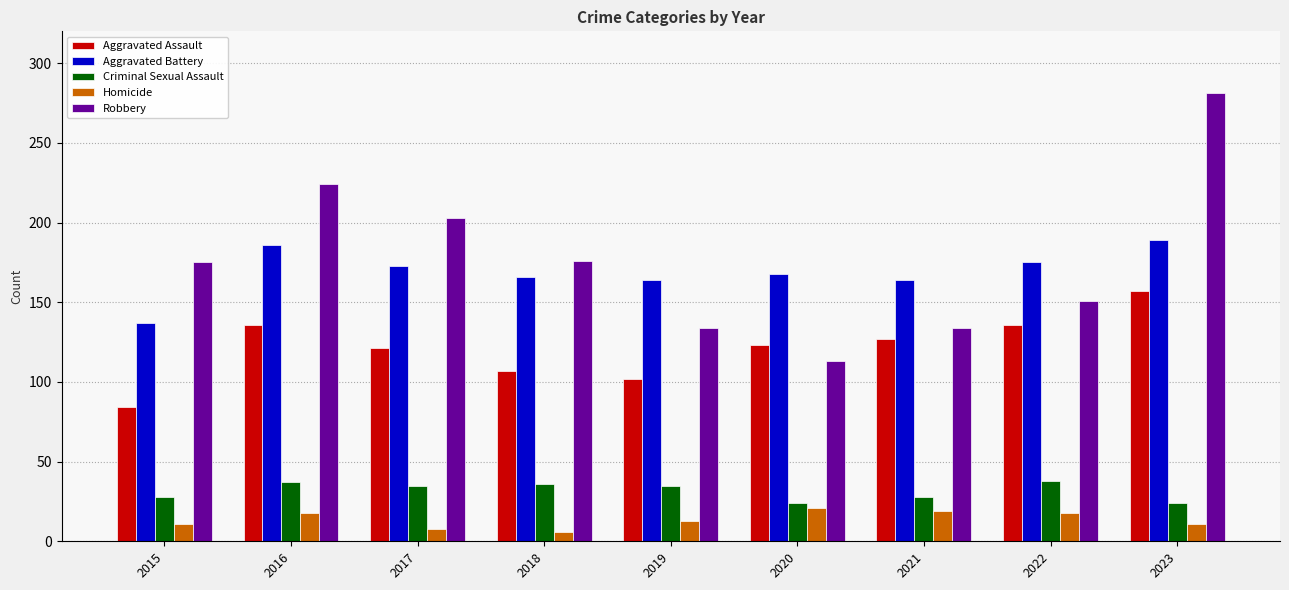

What is the difference between the Aggravated Assault values at 2017 and 2016?

15